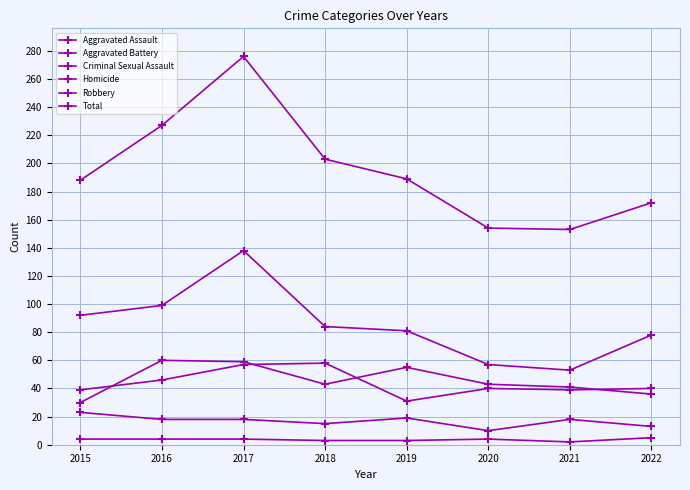

What is the value of the Total point at the 6th from the left?

154